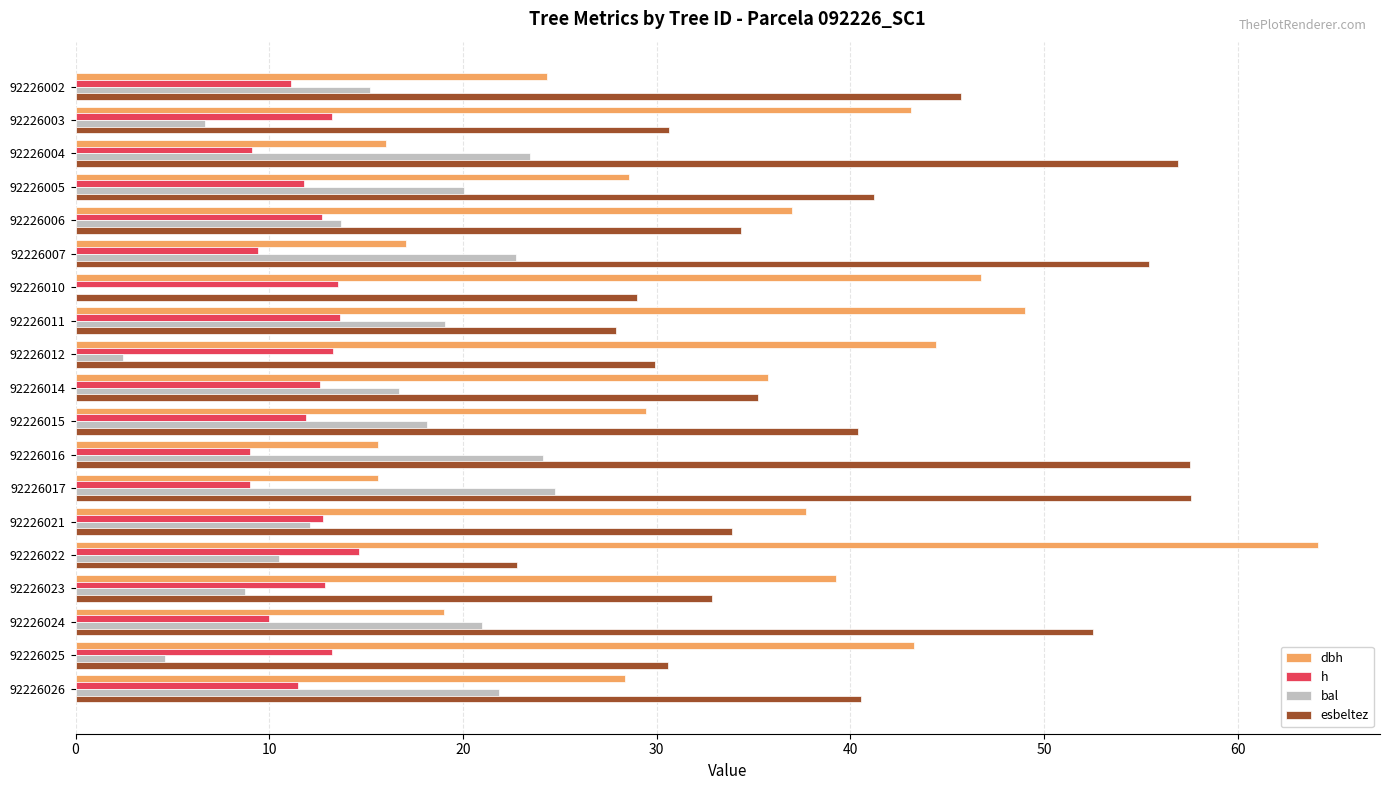

The bal series shows 1.3 at 92226025. True or false?

False